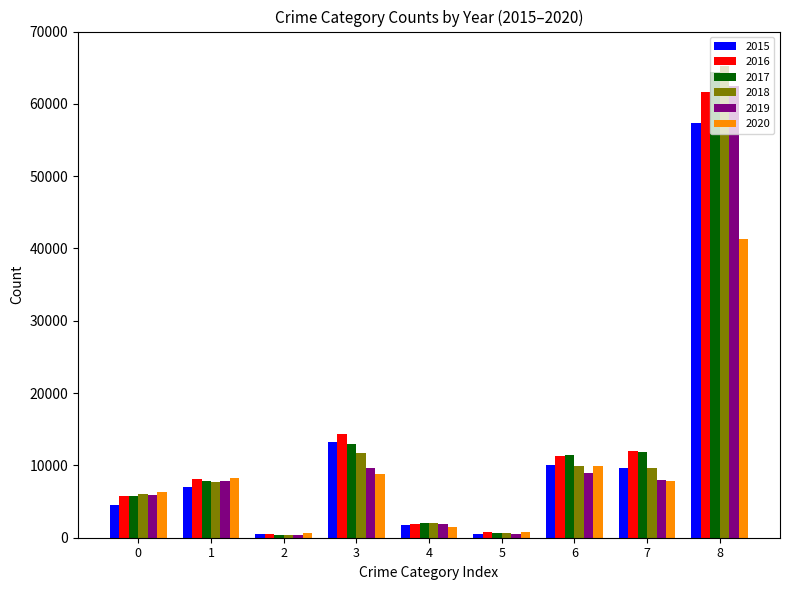

Are the bars grouped side by side (vs. stacked)?

Yes